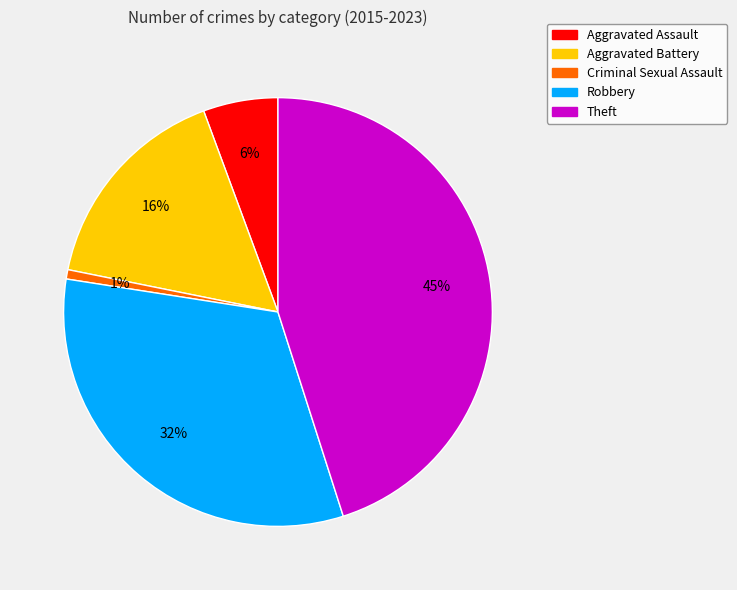

What percentage is the Aggravated Assault slice, to the nearest percent?

6%